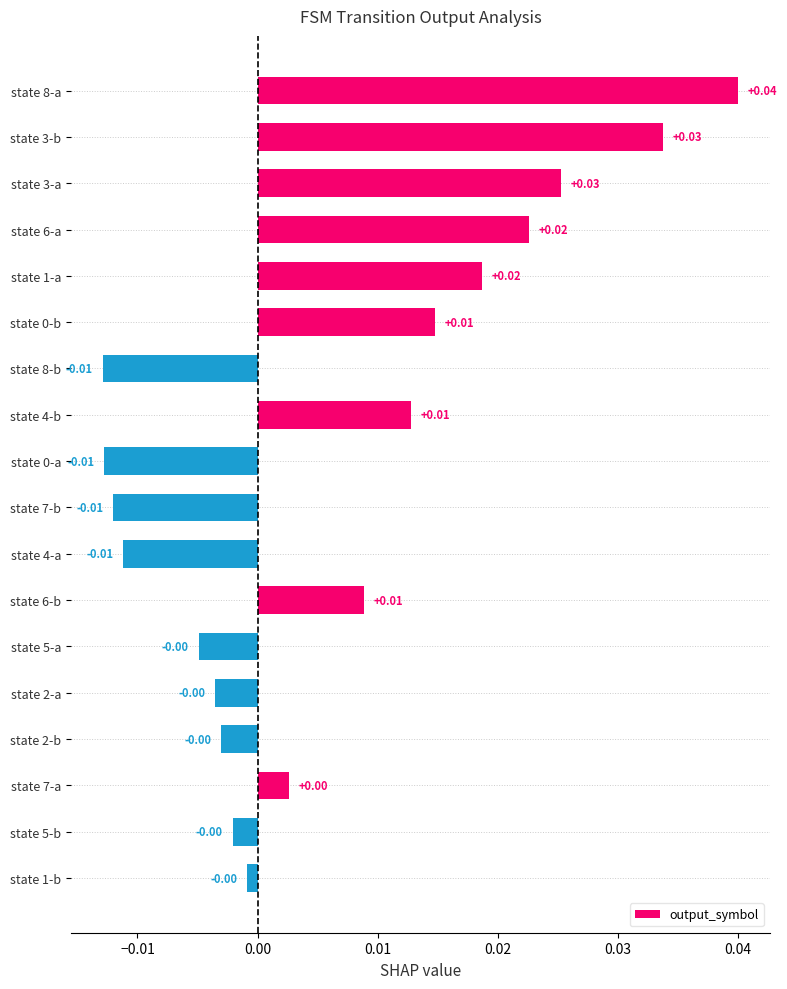

Between state 5-a and state 7-b, which is larger?

state 5-a